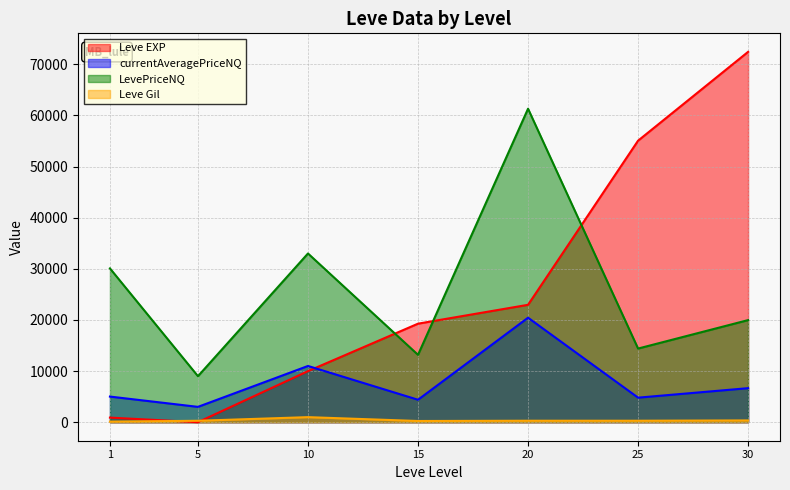

Which has a higher value, 5 or 10?

10